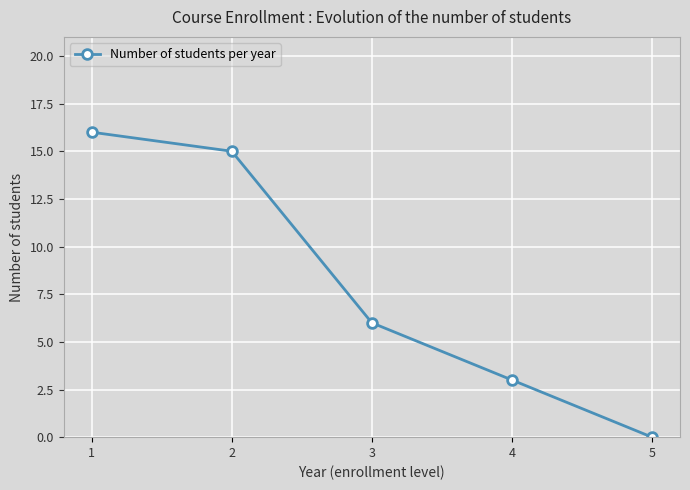

The value at 4 is 4. True or false?

False